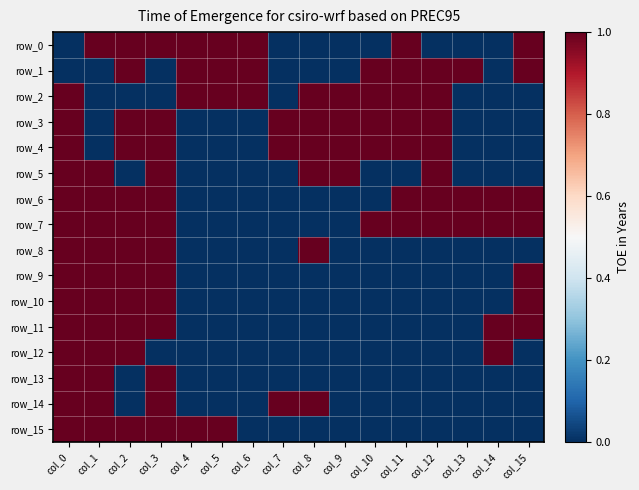

At which category does the chart reach its minimum across all series?

col_0